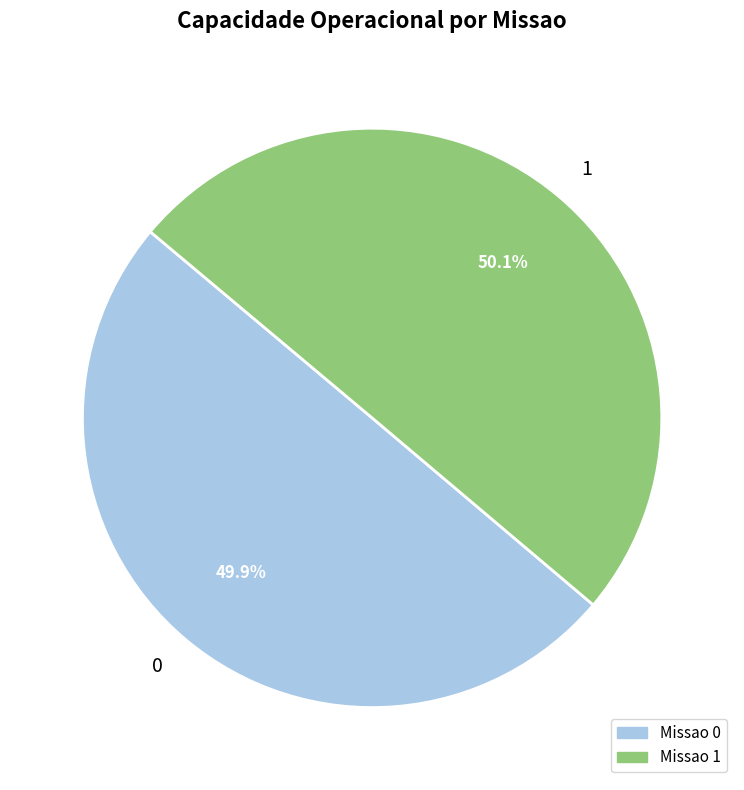

Is there any slice that represents more than half of the pie?

Yes